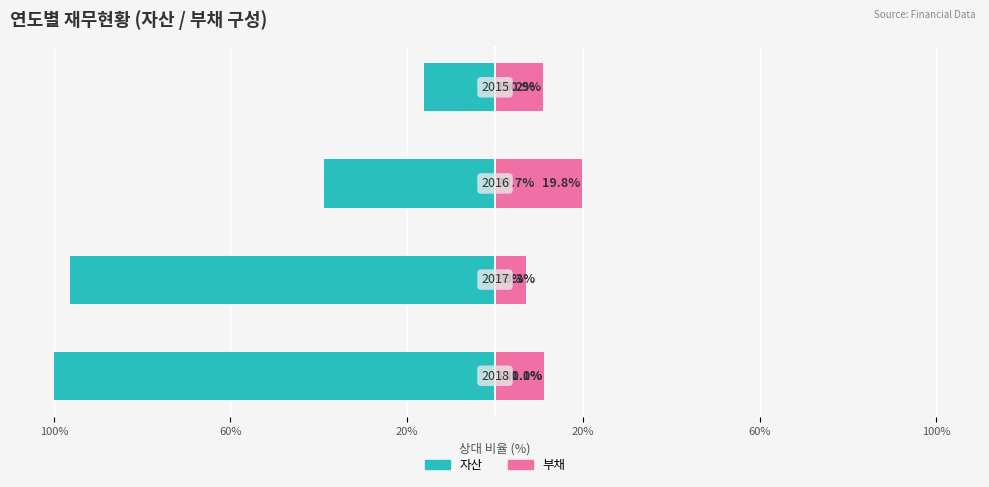

How many data points in 부채 (Renter-occupied) are above 11?

2